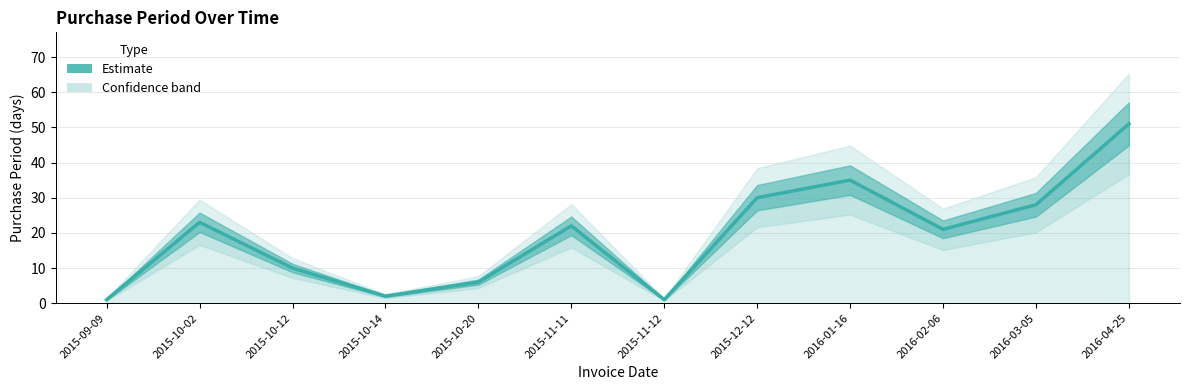

What position from the right is 2016-04-25?

1